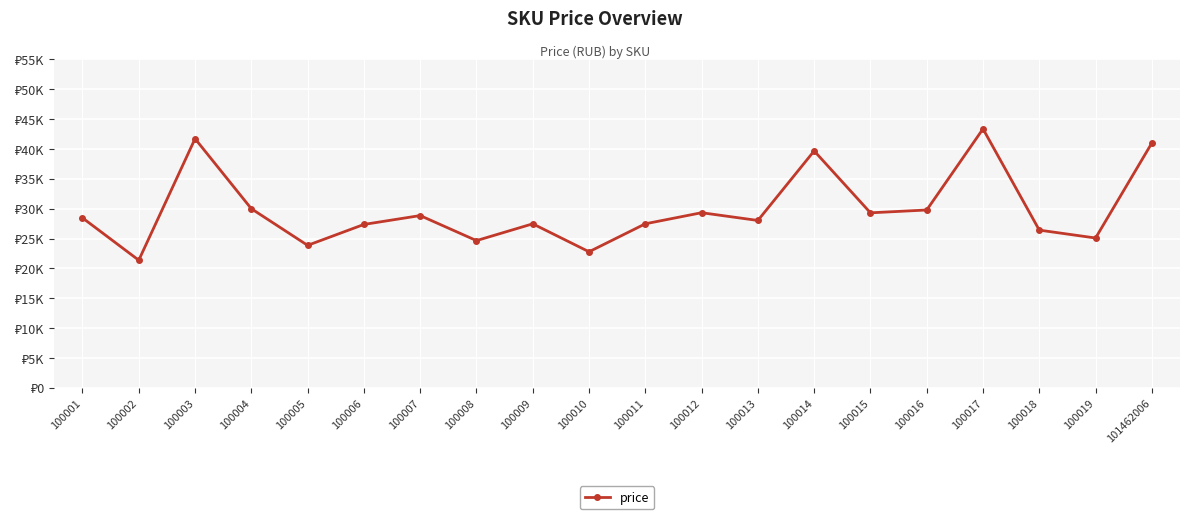

Is this an area chart (filled region under the line)?

No